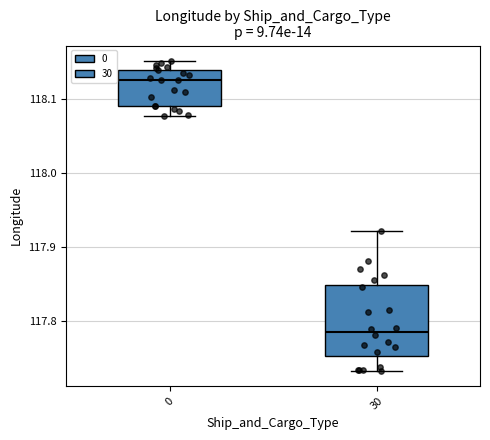

Where is the upper edge of the box at x = 0 on the y-axis? The values are not printed on the chart, so give them approximately, as read against the axis.

118.14